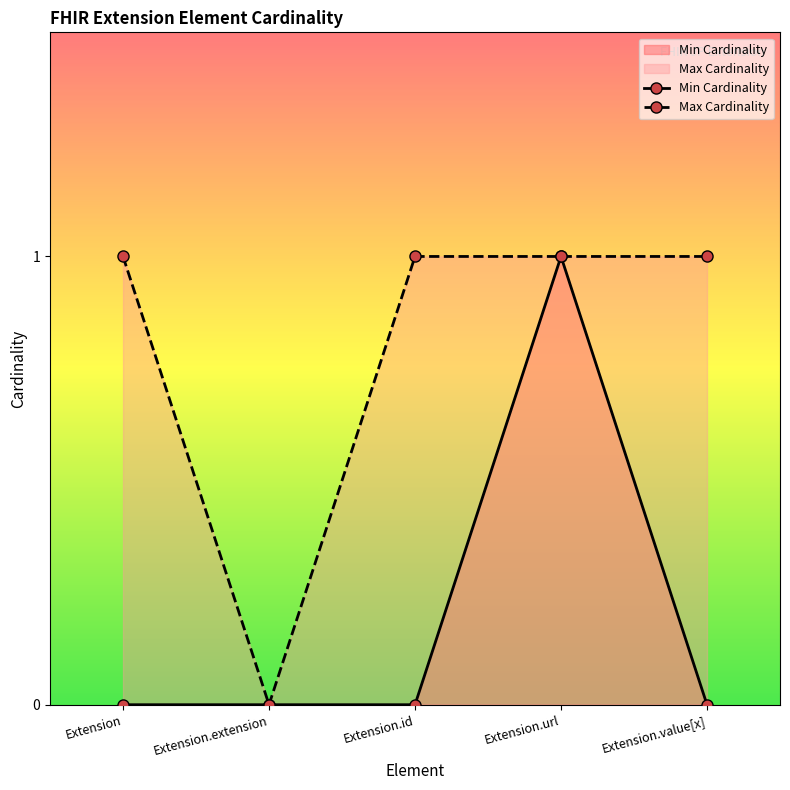

True or false: Max Cardinality has more than 2 points higher than both neighbors.

False